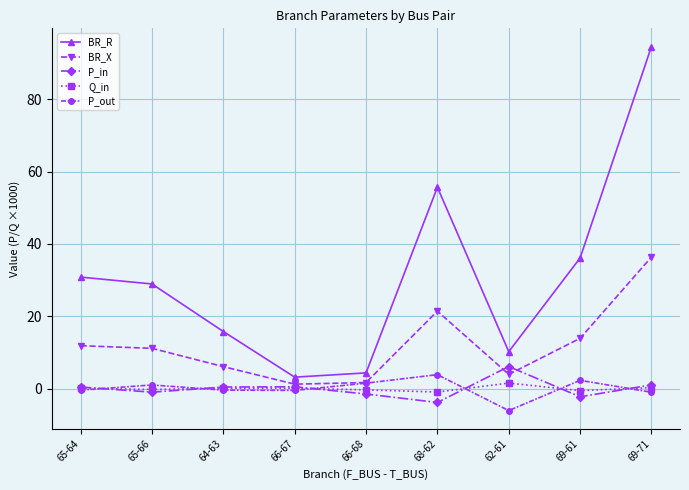

What is the difference between the second highest and minimum values in the Q_in series?

1.2